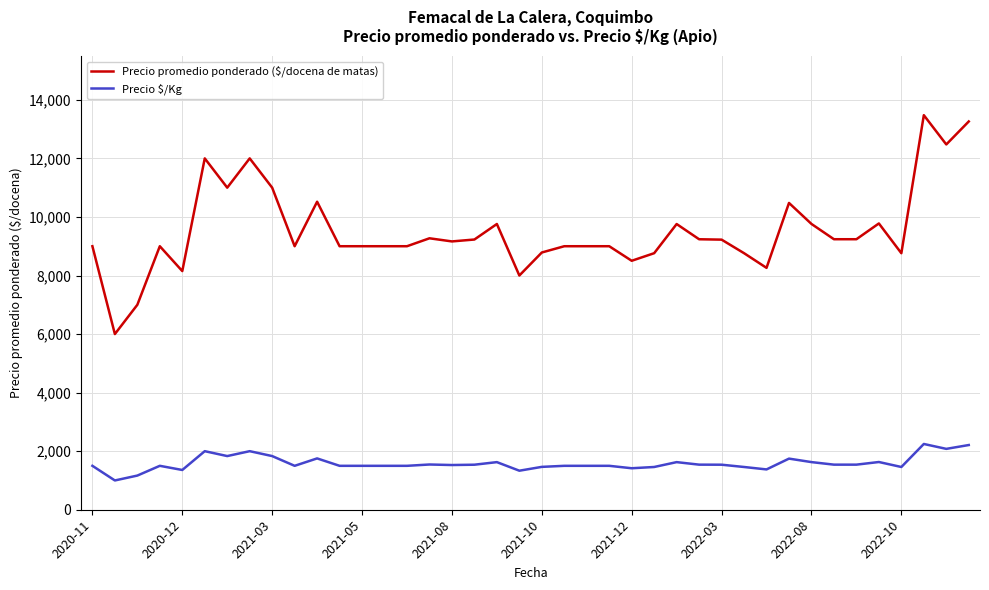

What is the difference between the maximum and minimum values in the Precio $/Kg series?

1246